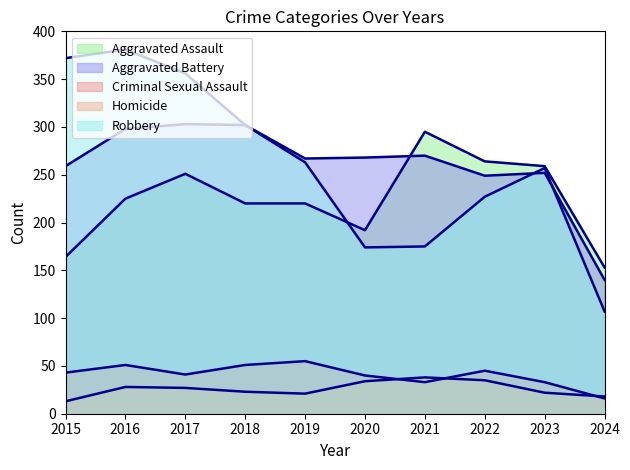

What is the sum of the Robbery values at 2017 and 2022?

583